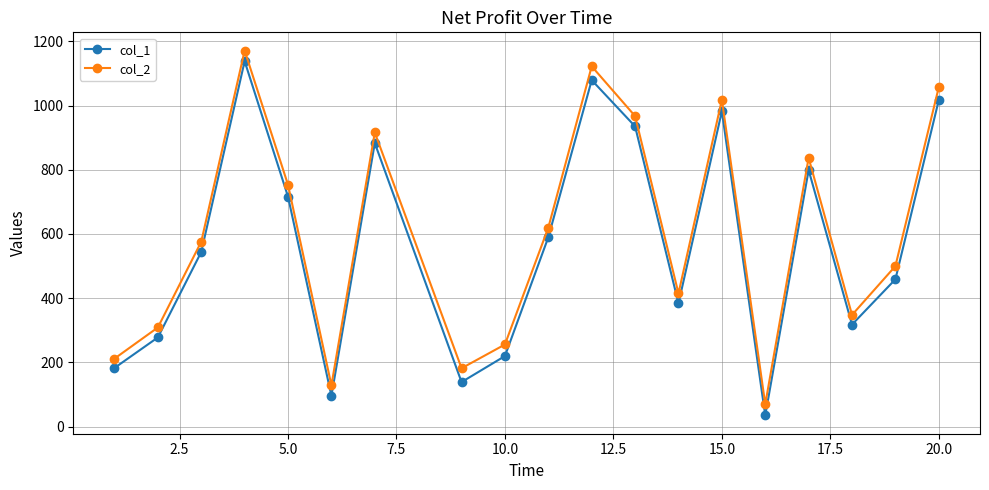

True or false: col_1 and col_2 intersect in this chart.

False